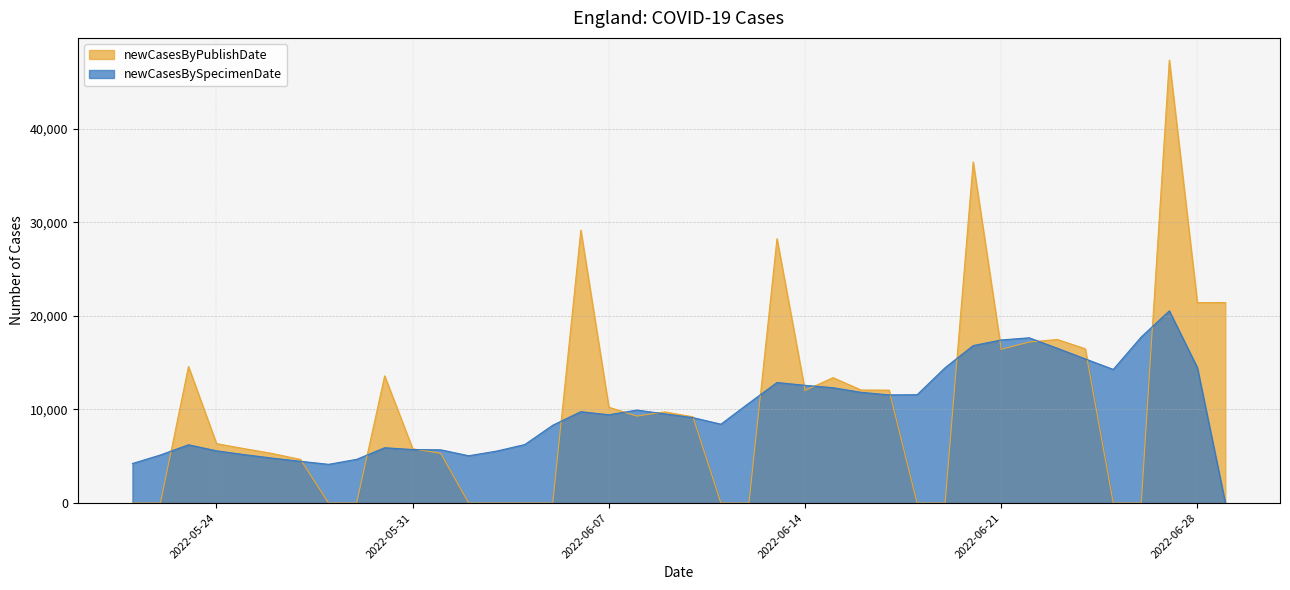

The value of newCasesBySpecimenDate at 2022-05-30 is 8430. True or false?

False